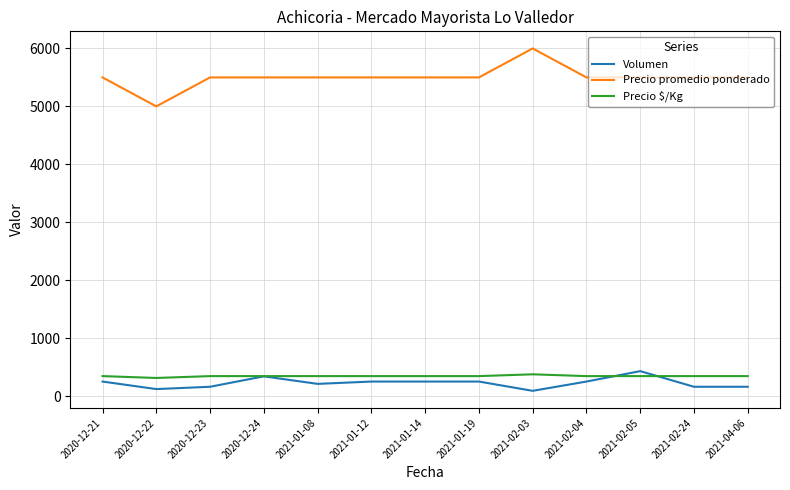

Which category has the highest value in the Volumen series?

2021-02-05